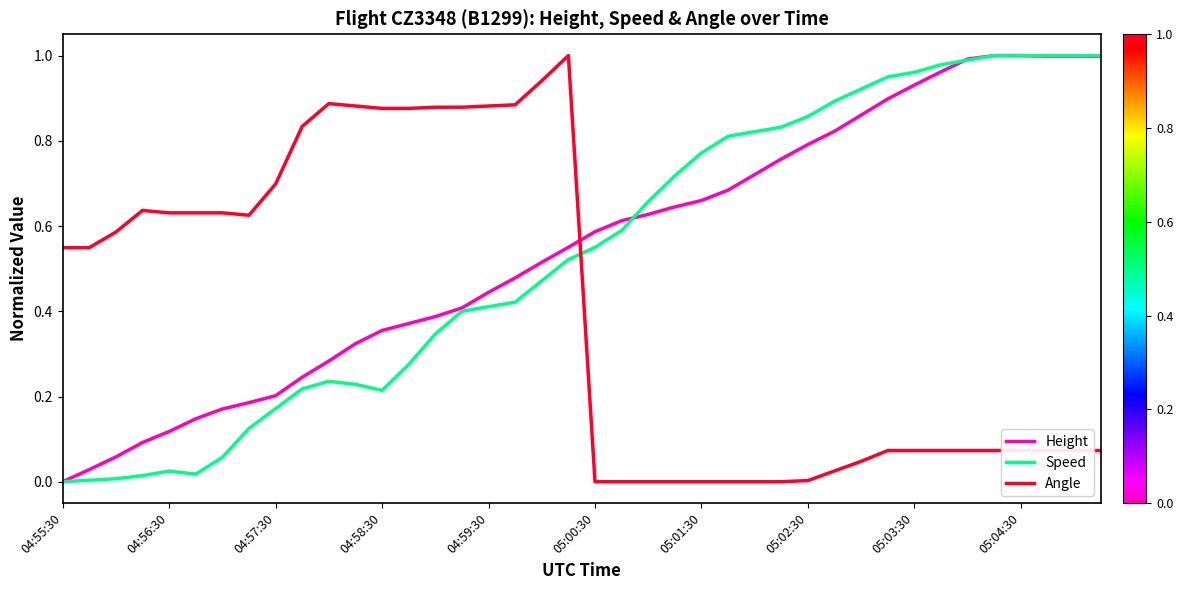

How many times do Angle and Speed cross each other?

1